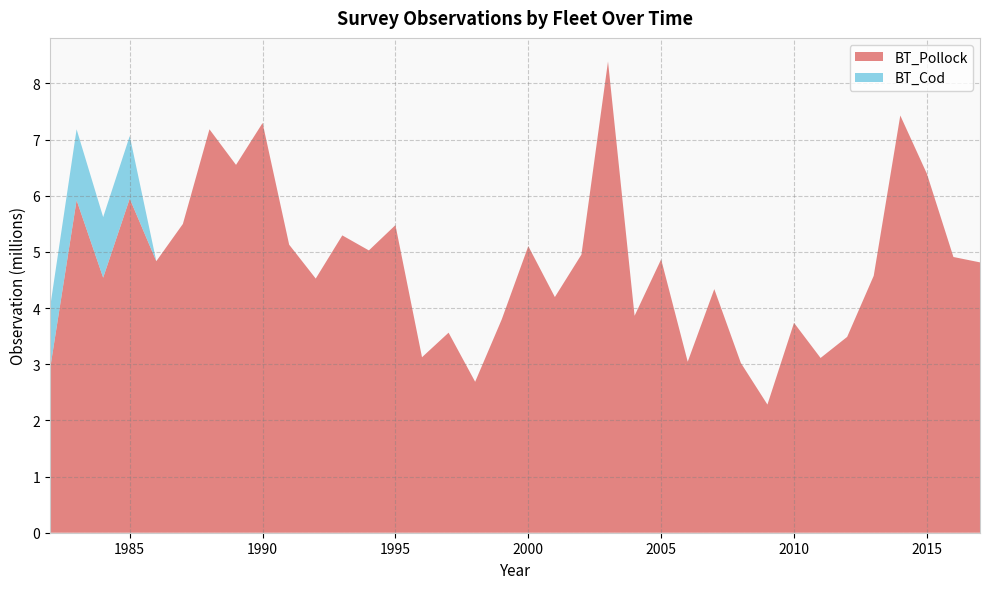

Reading left to right, what are all the values shown in this chart?

BT_Pollock: 1982=2912869.5	1983=5921380.2	1984=4542405.0	1985=5949852.3	1986=4835722.1	1987=5498433.5	1988=7183962.7	1989=6550414.9	1990=7296652.9	1991=5129537.6	1992=4526153.2	1993=5294816.3	1994=5027325.3	1995=5477837.8	1996=3125253.1	1997=3562163.1	1998=2687755.3	1999=3798474.1	2000=5103629.0	2001=4196853.9	2002=4953438.3	2003=8392260.8	2004=3862974.2	2005=4868615.6	2006=3045380.1	2007=4338219.9	2008=3023267.3	2009=2282409.6	2010=3737878.3	2011=3112312.2	2012=3487228.6	2013=4575402.9	2014=7429952.5	2015=6394358.6	2016=4910079.8	2017=4814372.8
BT_Cod: 1982=1093495.5	1983=1262727.1	1984=1078132.1	1985=1114623.9	1986=0.0	1987=0.0	1988=0.0	1989=0.0	1990=0.0	1991=0.0	1992=0.0	1993=0.0	1994=0.0	1995=0.0	1996=0.0	1997=0.0	1998=0.0	1999=0.0	2000=0.0	2001=0.0	2002=0.0	2003=0.0	2004=0.0	2005=0.0	2006=0.0	2007=0.0	2008=0.0	2009=0.0	2010=0.0	2011=0.0	2012=0.0	2013=0.0	2014=0.0	2015=0.0	2016=0.0	2017=0.0